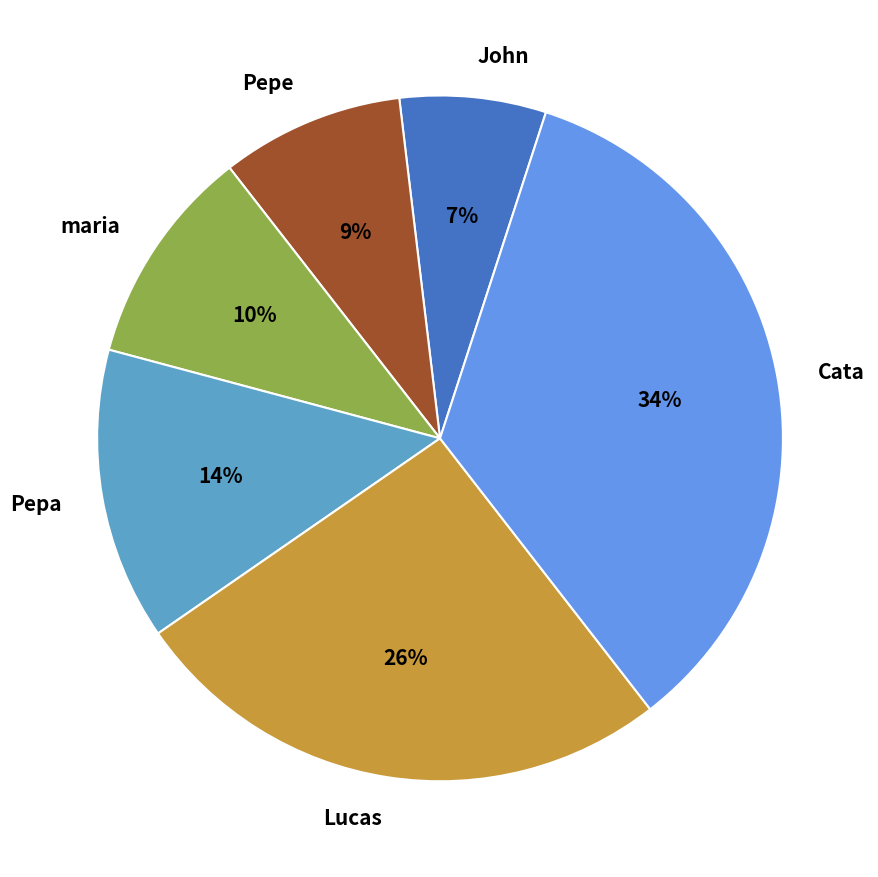

Count the number of slices in the pie.

6